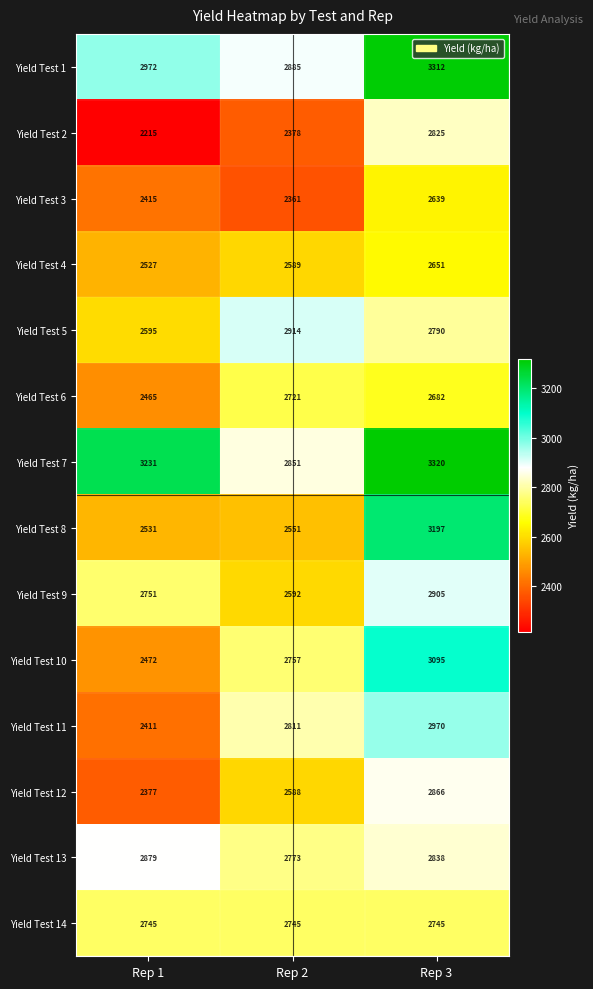

What is the total value across all series at Rep 2?

37516